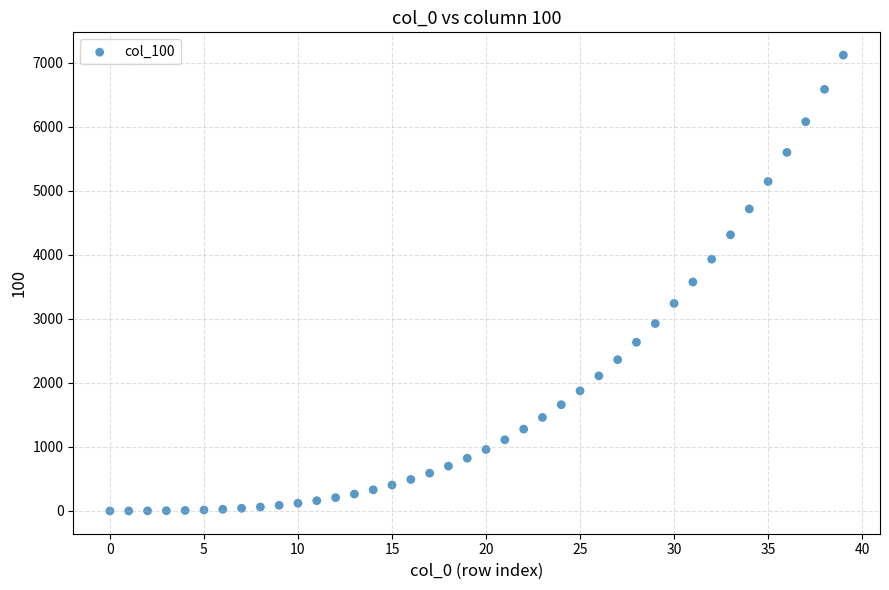

What is the range of Y values (max minus min)?

7118.3